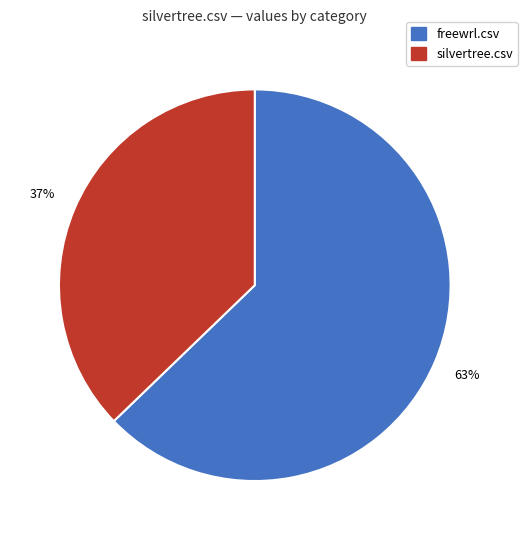

How many slices are in this pie chart?

2